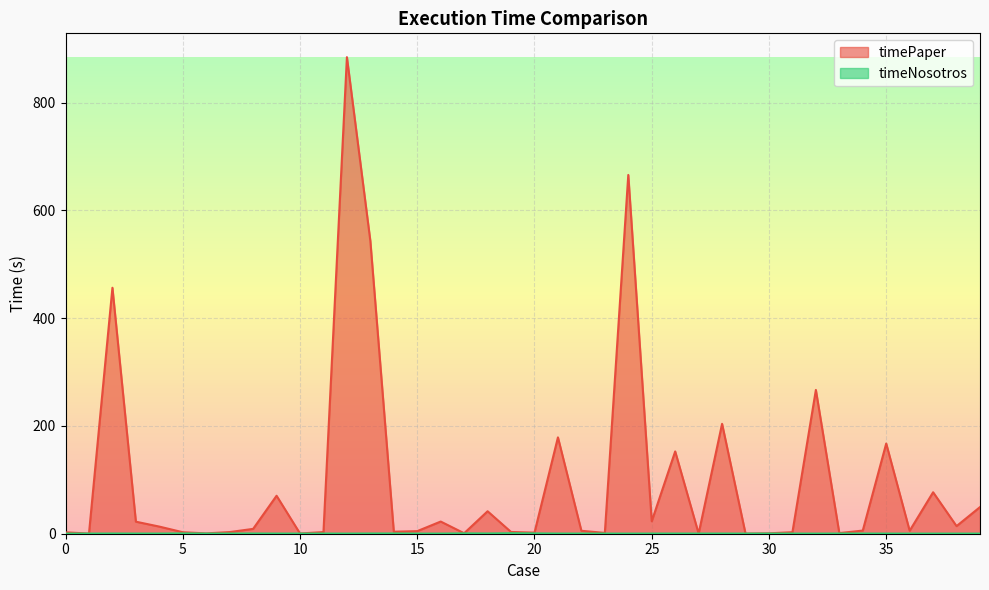

Rank the series by their maximum value, from highest to lowest.

timePaper, timeNosotros